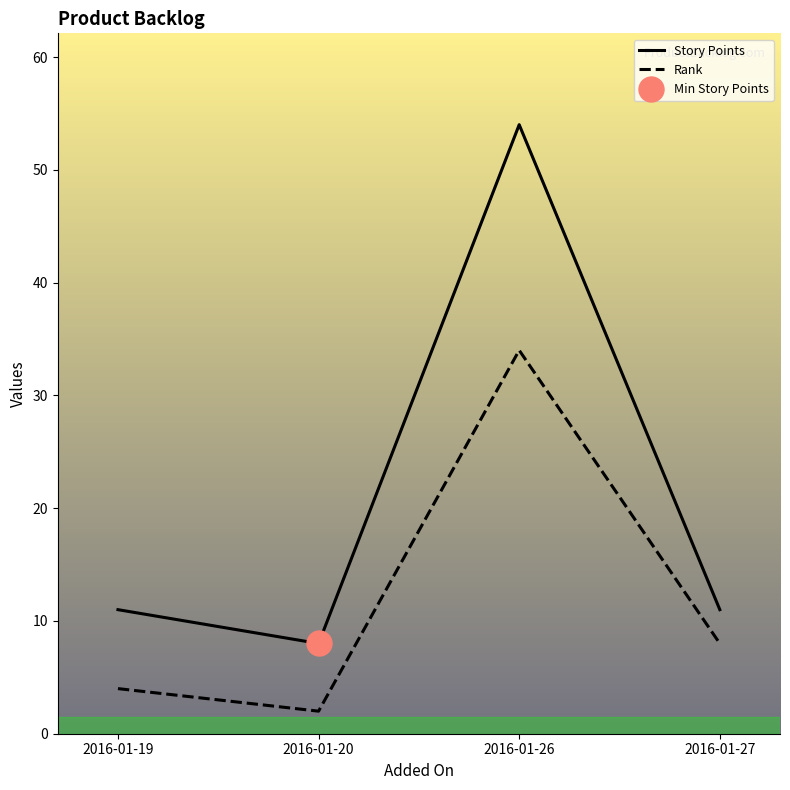

Which label corresponds to the smallest value in the chart?

2016-01-20